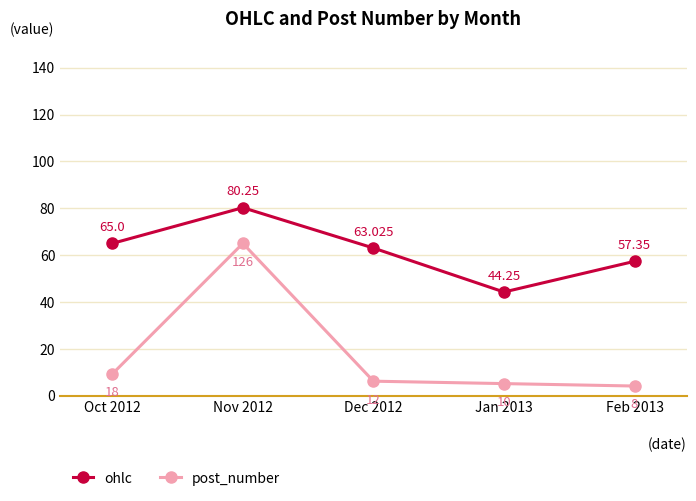

What is the difference between the maximum and minimum values in the post_number series?

60.9